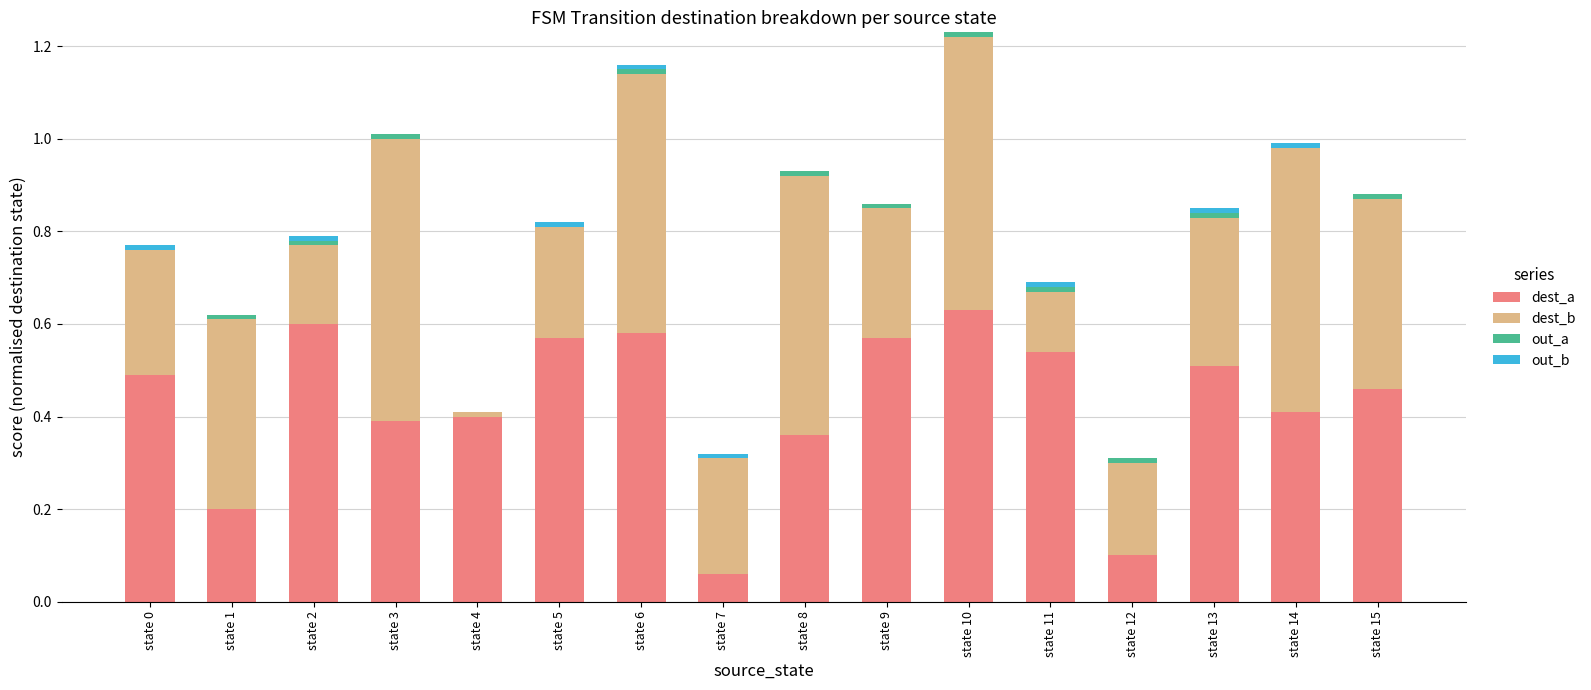

Which category has the highest value in the dest_a series?

state 10